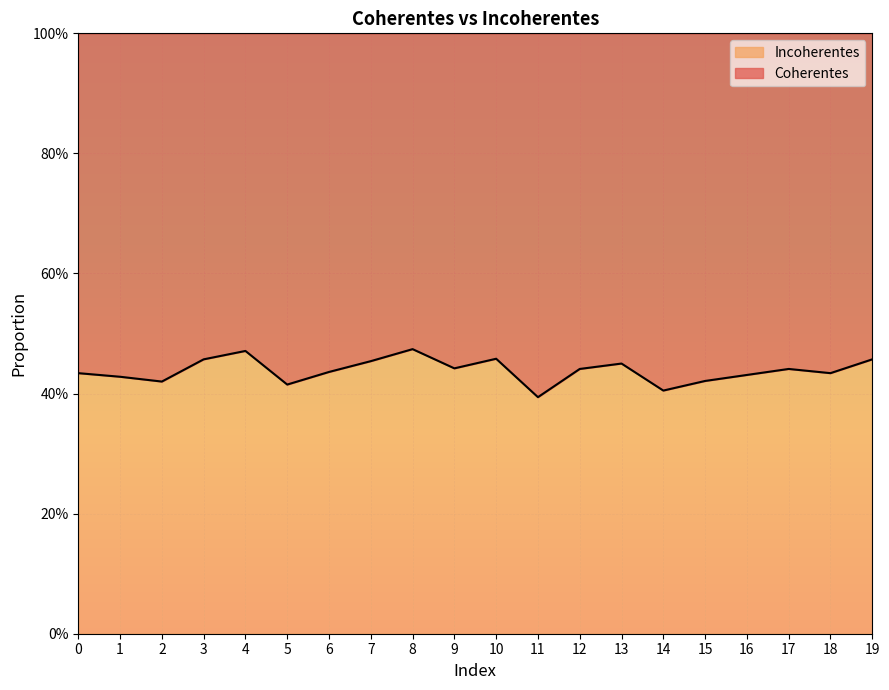

How many points are higher than both their immediate neighbors (excluding endpoints)?

5